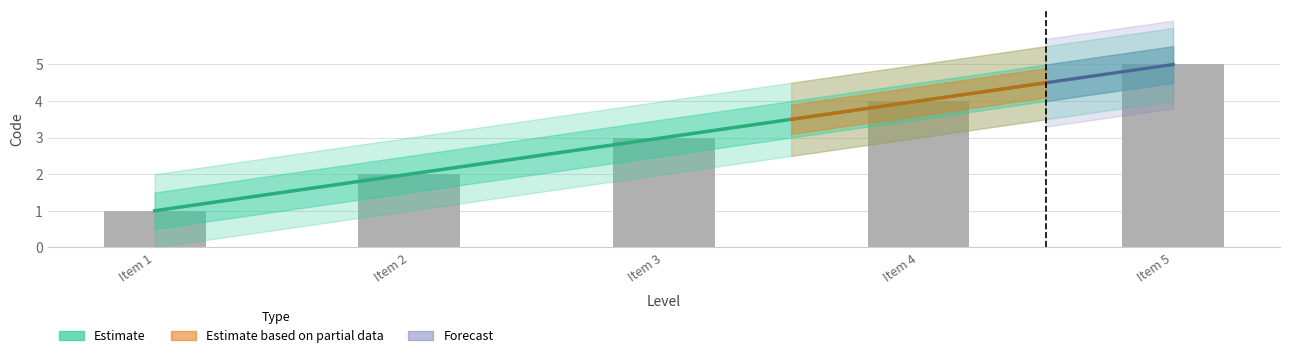

The value at Item 2 is 4. True or false?

False